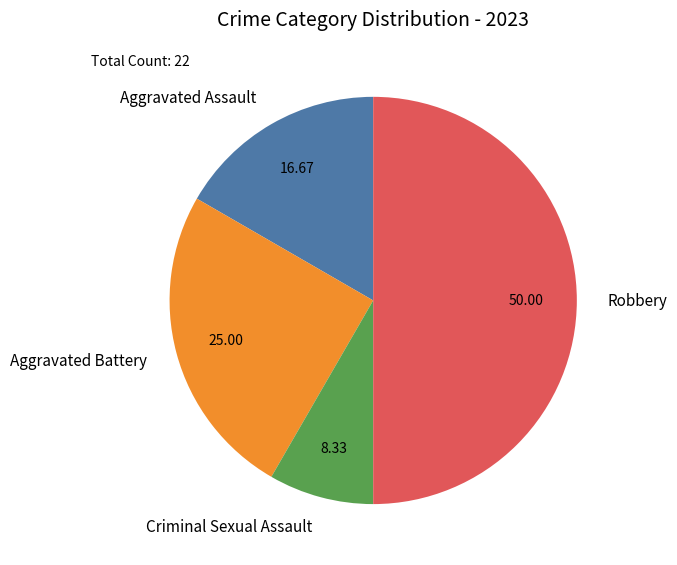

Is it true that Criminal Sexual Assault is 8% of the pie?

True